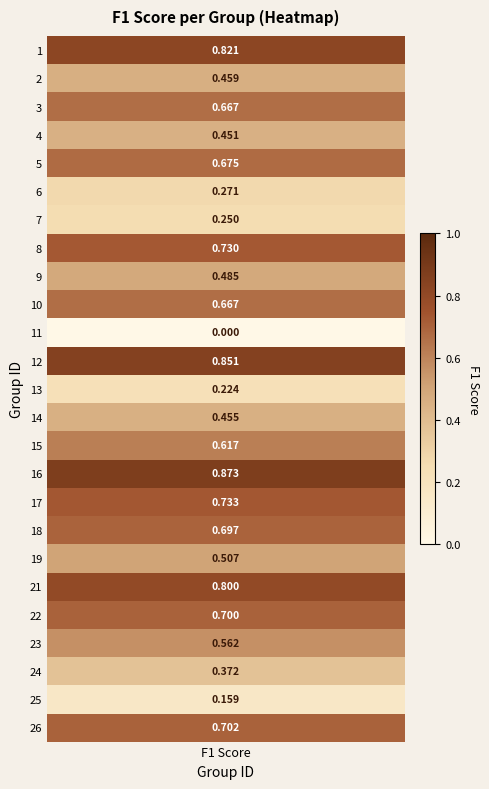

What is the sum of all 17 values?

0.7